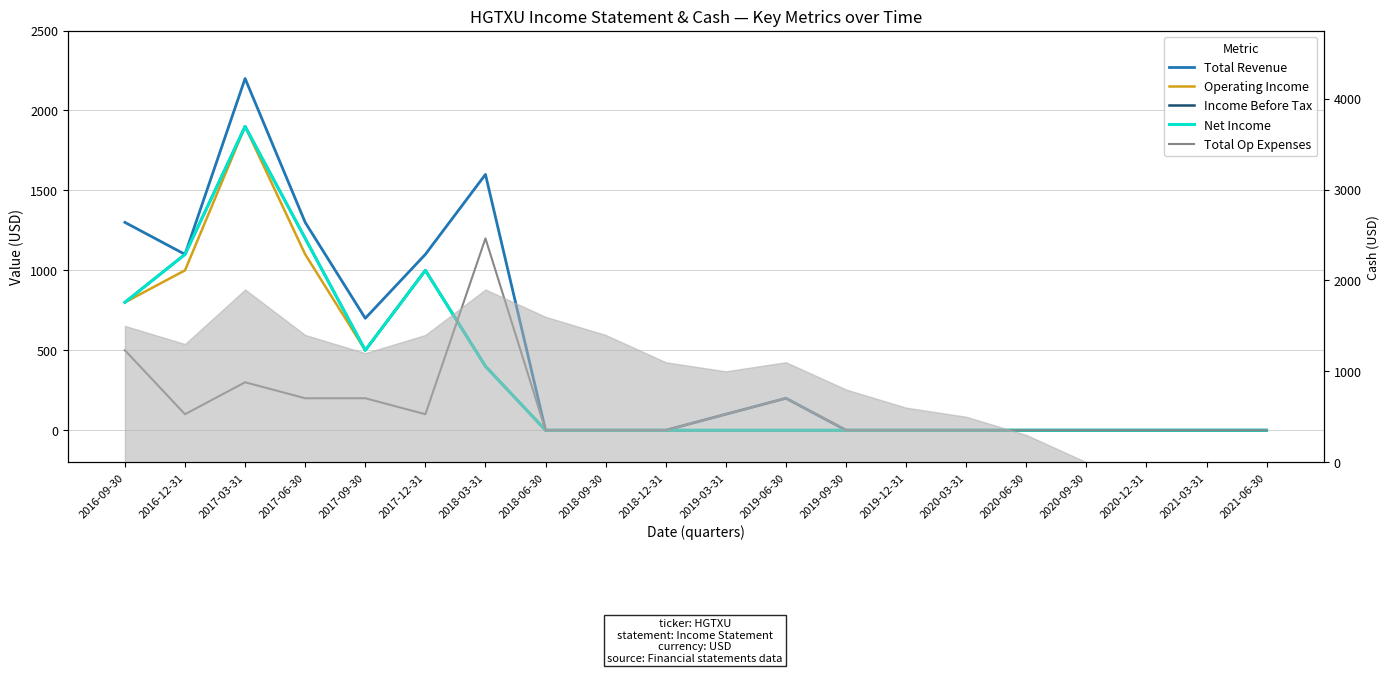

Is the value of Income Before Tax at 2016-09-30 greater than the value of Net Income at 2016-09-30?

No